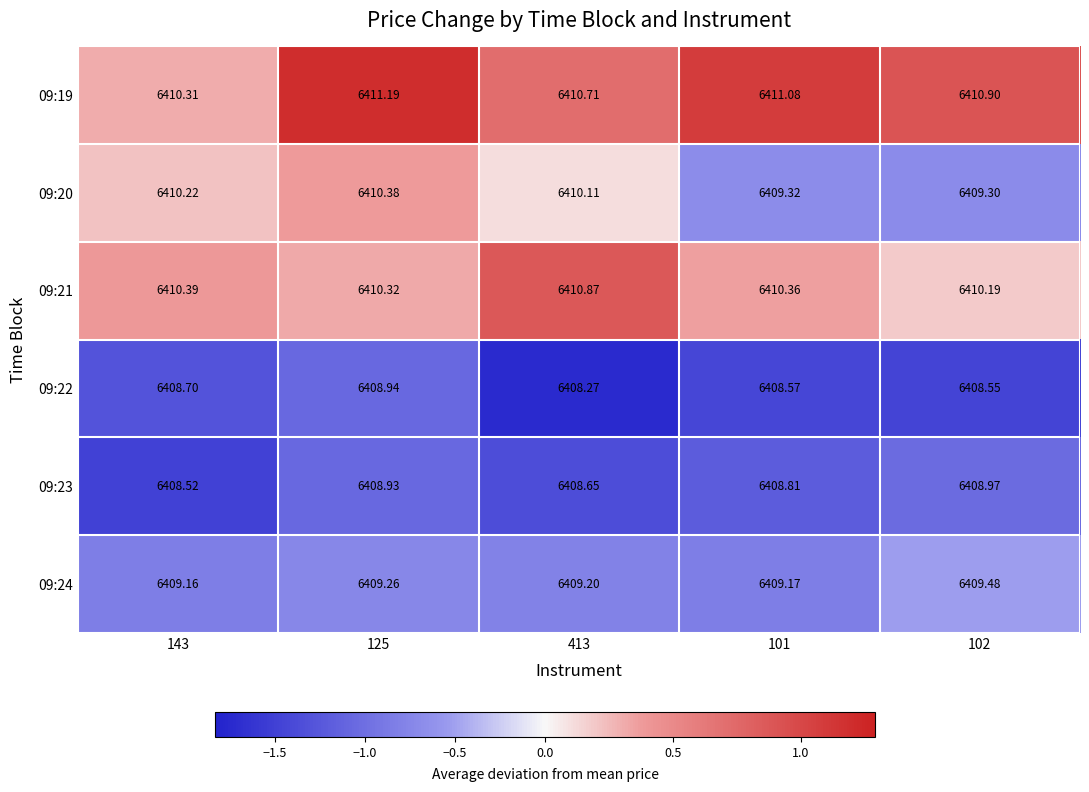

How many data points does each series have?

5